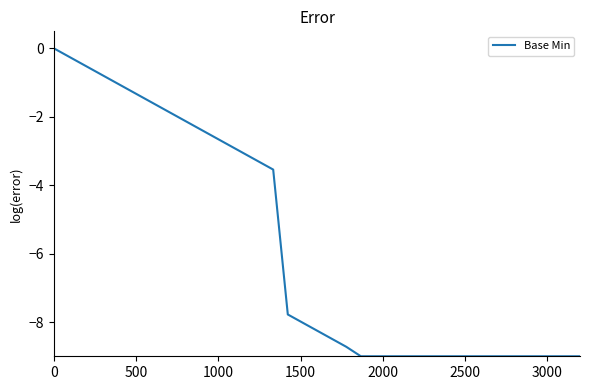

What is the smallest value displayed?

-9.0